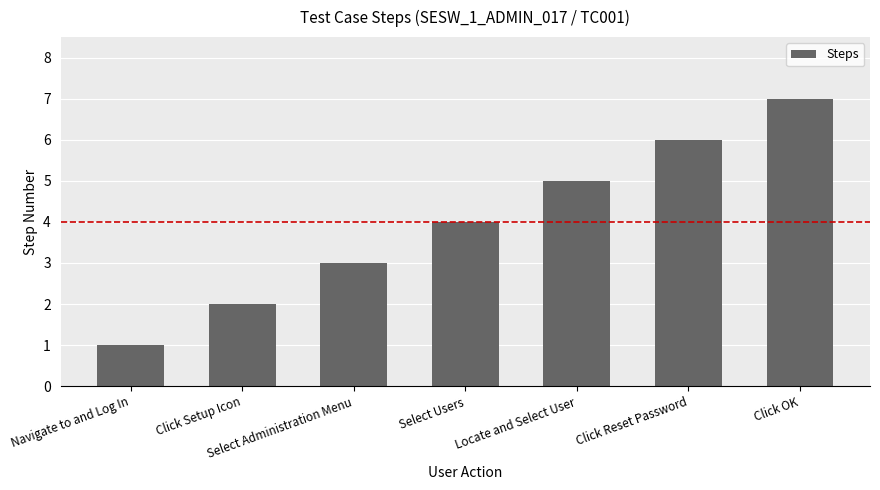

Reading right to left, list all the values displayed in this chart.

7	6	5	4	3	2	1